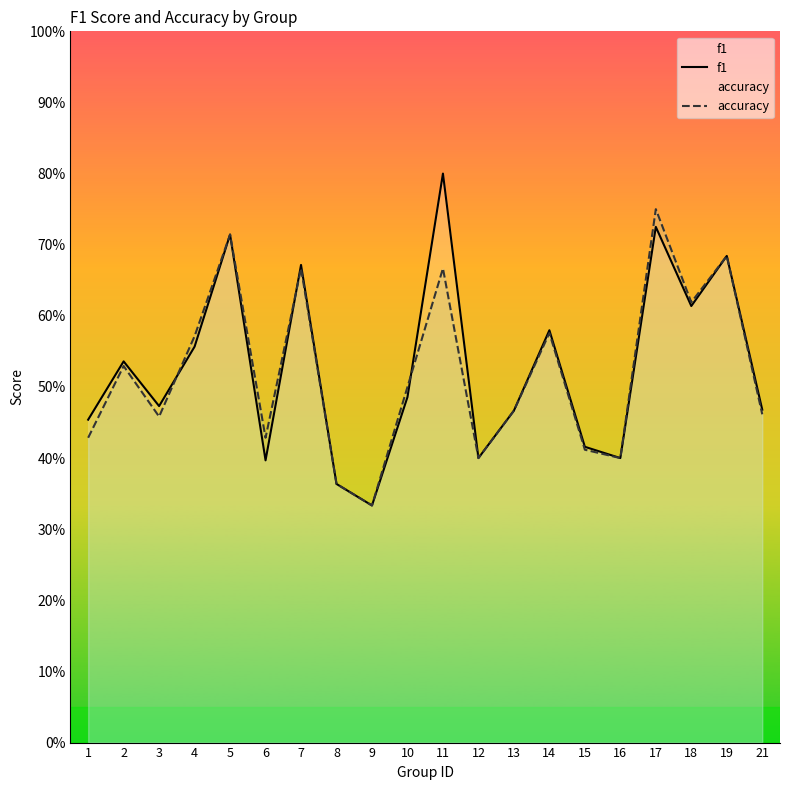

What value does the accuracy series have at 18?

0.6